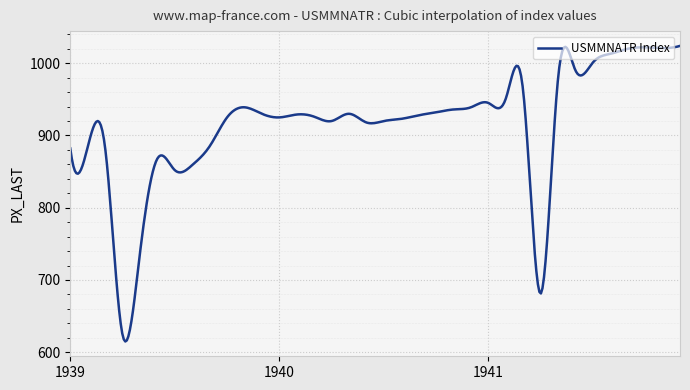

What is the sum of all values?

366130.5